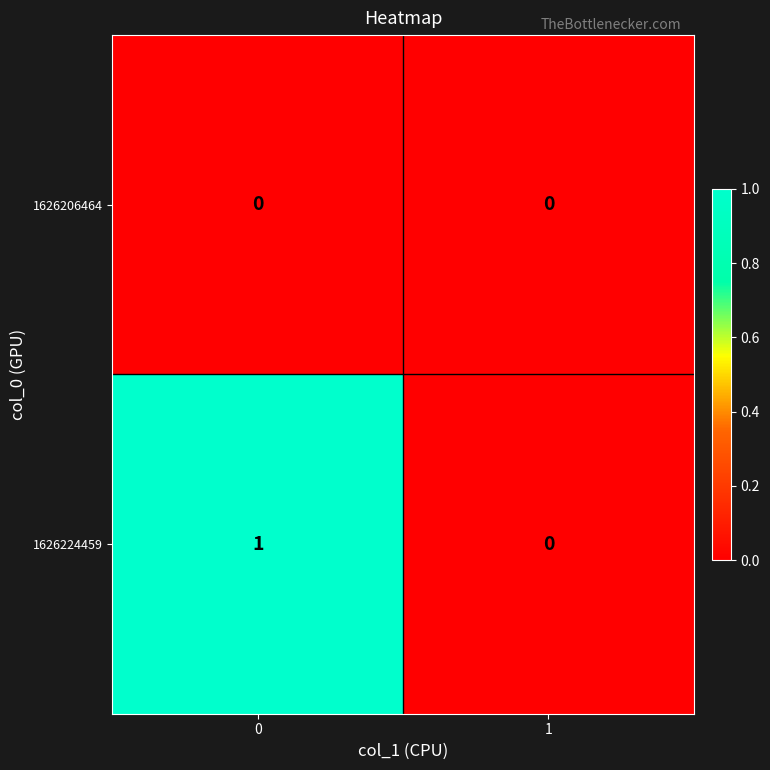

Count the number of categories in the chart.

2